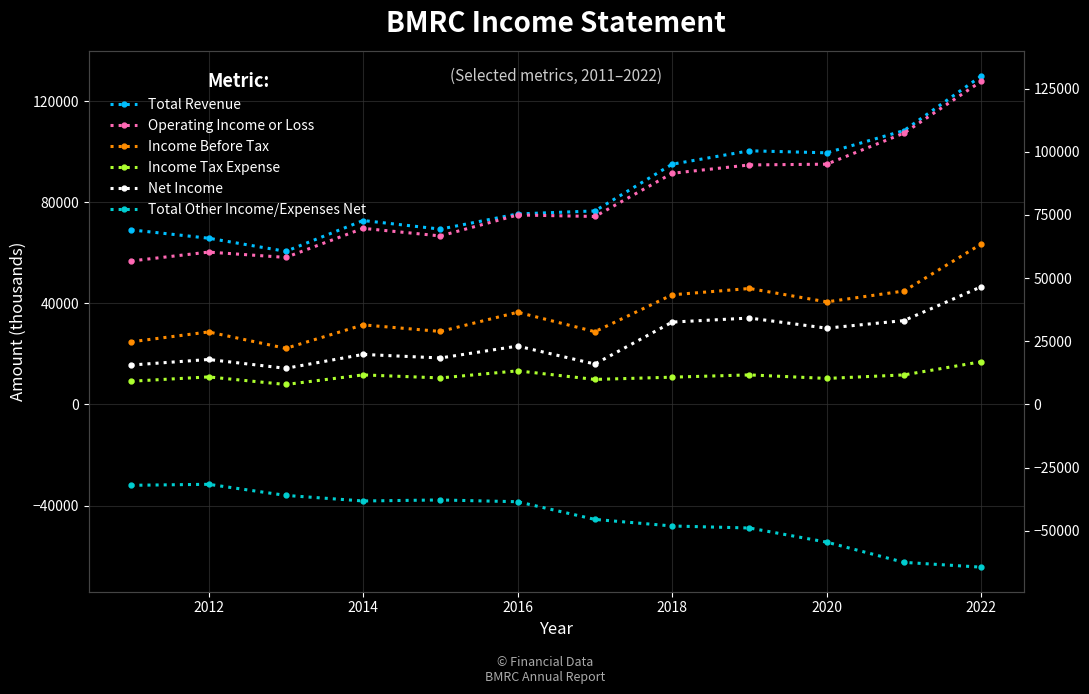

Does the chart display data point markers on the line(s)?

Yes